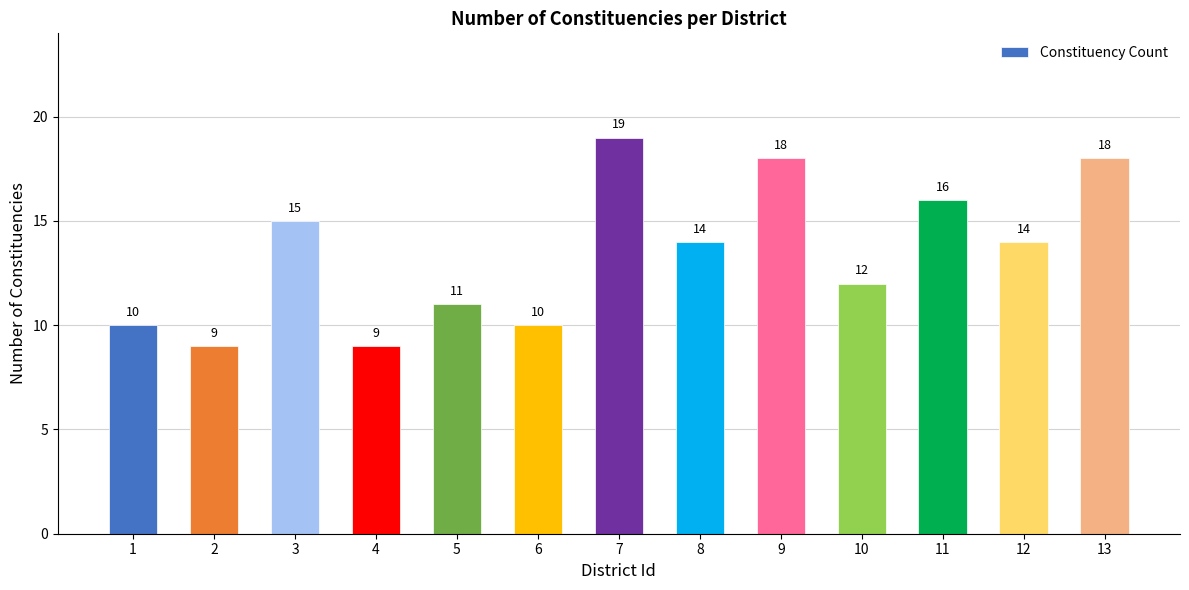

What is the difference between the maximum and minimum values?

10